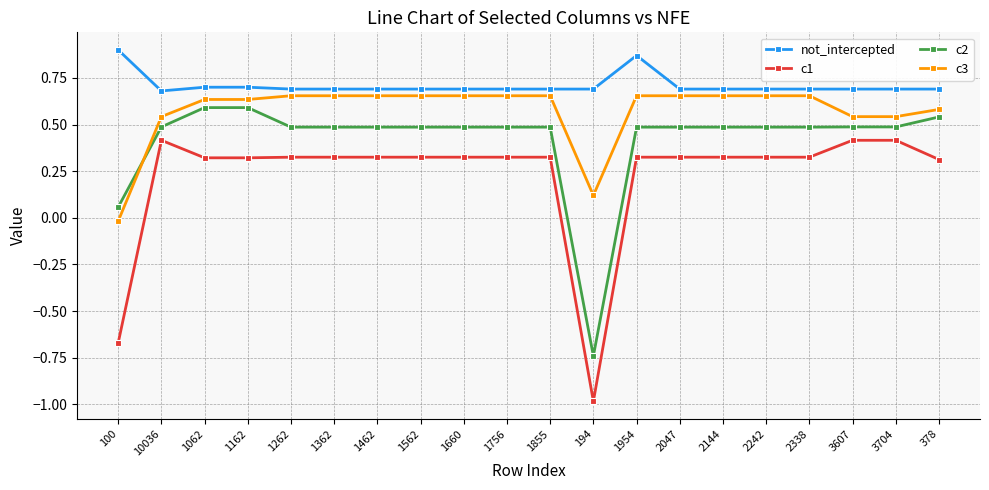

What is the label of the 9th point from the right?

194